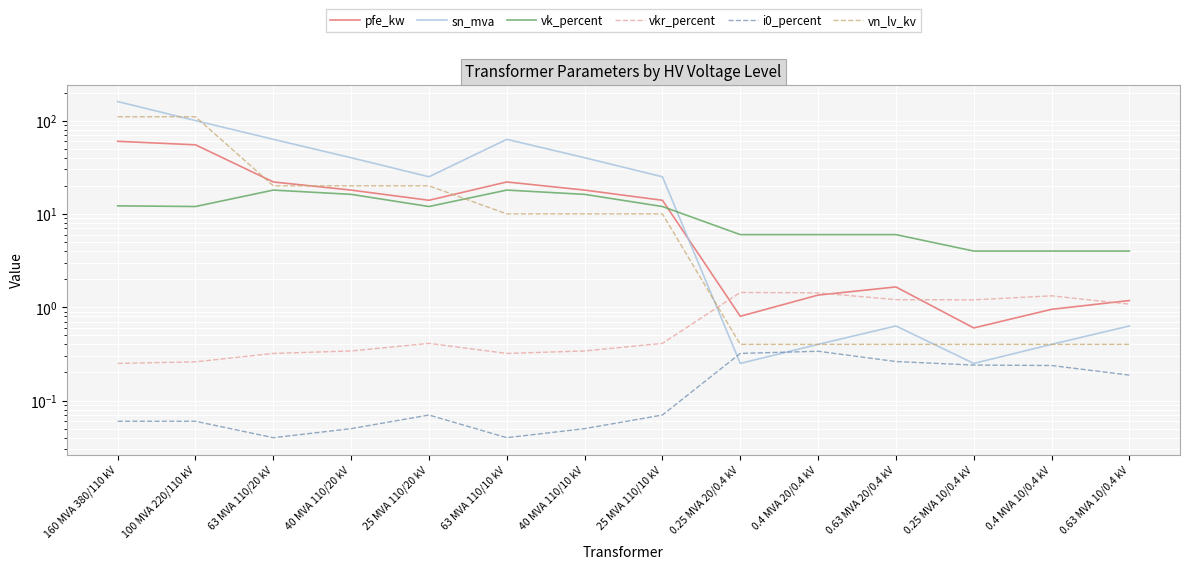

At how many categories does at least one series exceed 72?

2